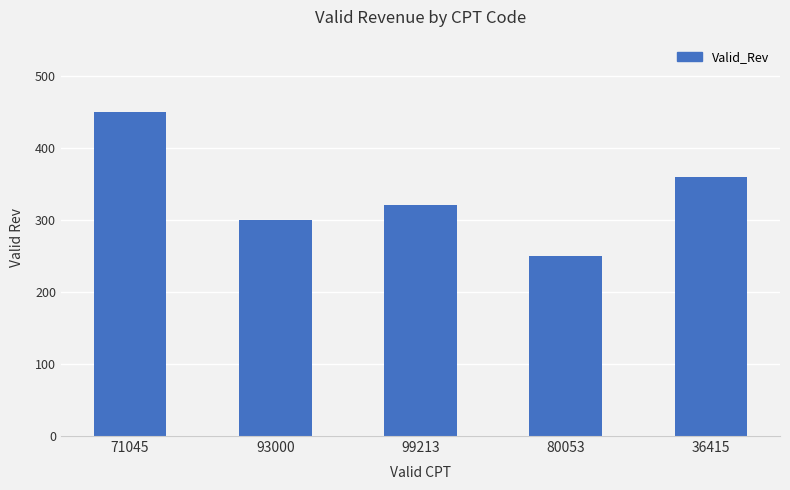

List the labels in order of value, largest first.

71045, 36415, 99213, 93000, 80053